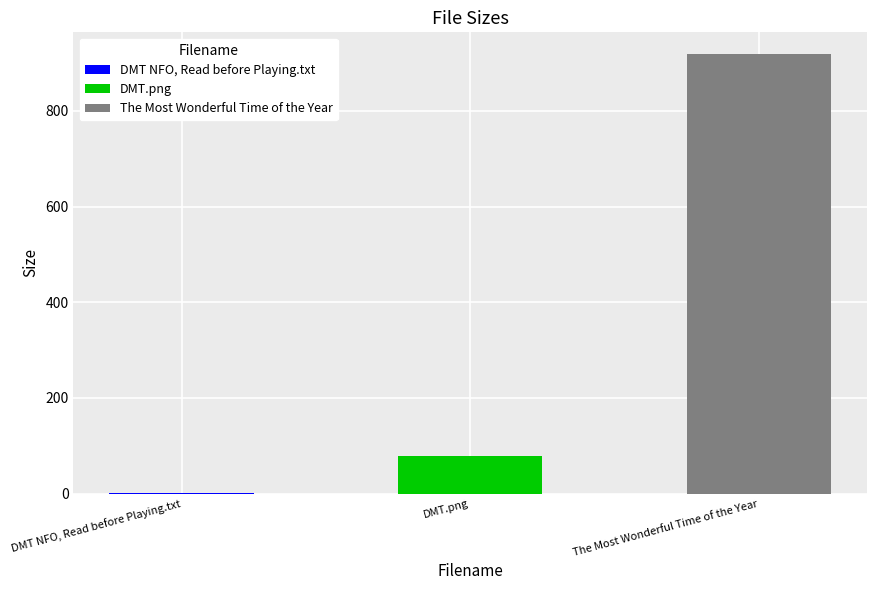

What is the sum of all values?

998.3